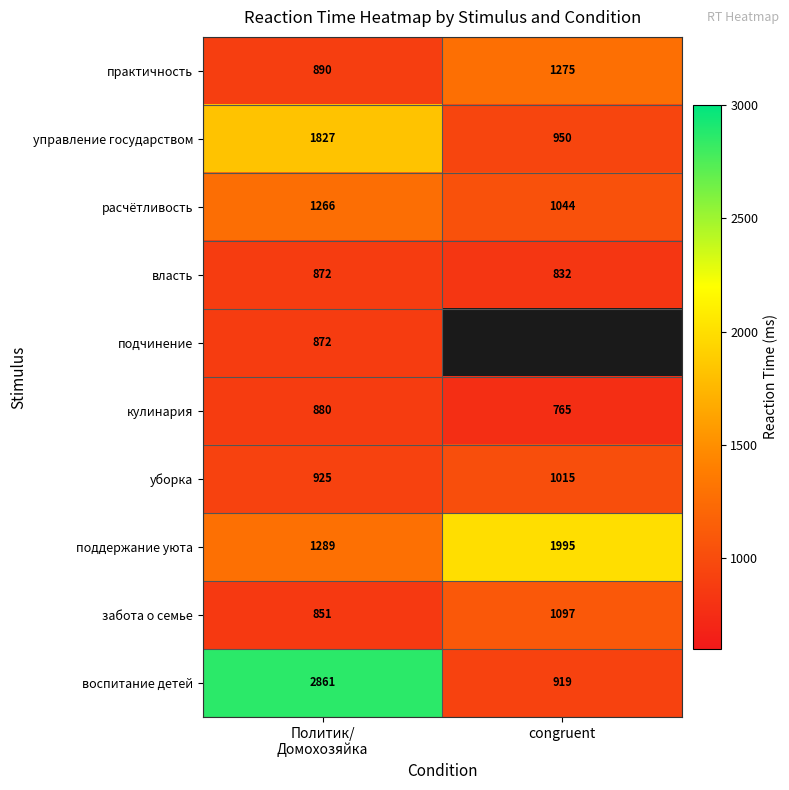

What is the difference between the maximum and minimum values in the поддержание уюта series?

706